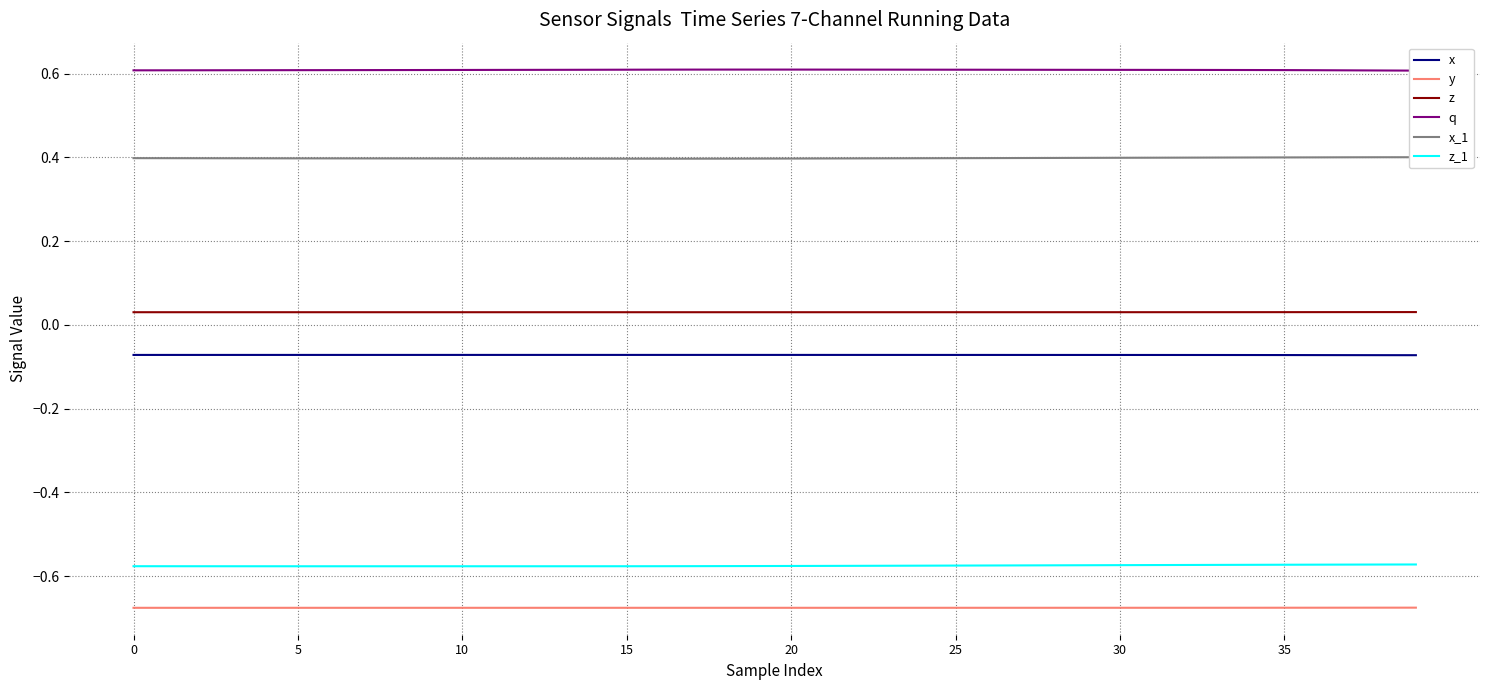

True or false: z_1 and y intersect in this chart.

False